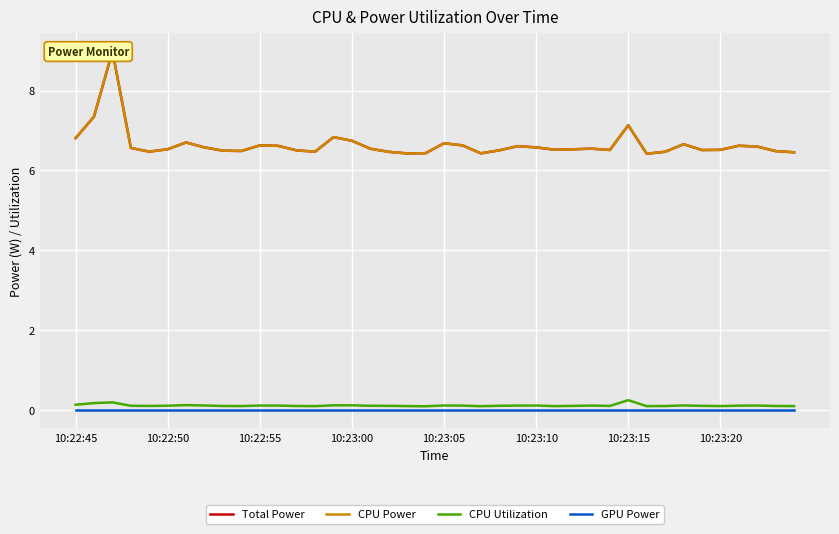

Reading right to left, list all the values displayed in this chart.

Total Power: 6.5	6.5	6.6	6.6	6.5	6.5	6.7	6.5	6.4	7.1	6.5	6.5	6.5	6.5	6.6	6.6	6.5	6.4	6.6	6.7	6.4	6.4	6.5	6.5	6.7	6.8	6.5	6.5	6.6	6.6	6.5	6.5	6.6	6.7	6.5	6.5	6.6	9.0	7.3	6.8
CPU Power: 6.5	6.5	6.6	6.6	6.5	6.5	6.7	6.5	6.4	7.1	6.5	6.5	6.5	6.5	6.6	6.6	6.5	6.4	6.6	6.7	6.4	6.4	6.5	6.5	6.7	6.8	6.5	6.5	6.6	6.6	6.5	6.5	6.6	6.7	6.5	6.5	6.6	9.0	7.3	6.8
CPU Utilization: 0.1	0.1	0.1	0.1	0.1	0.1	0.1	0.1	0.1	0.3	0.1	0.1	0.1	0.1	0.1	0.1	0.1	0.1	0.1	0.1	0.1	0.1	0.1	0.1	0.1	0.1	0.1	0.1	0.1	0.1	0.1	0.1	0.1	0.1	0.1	0.1	0.1	0.2	0.2	0.1
GPU Power: 0.0	0.0	0.0	0.0	0.0	0.0	0.0	0.0	0.0	0.0	0.0	0.0	0.0	0.0	0.0	0.0	0.0	0.0	0.0	0.0	0.0	0.0	0.0	0.0	0.0	0.0	0.0	0.0	0.0	0.0	0.0	0.0	0.0	0.0	0.0	0.0	0.0	0.0	0.0	0.0